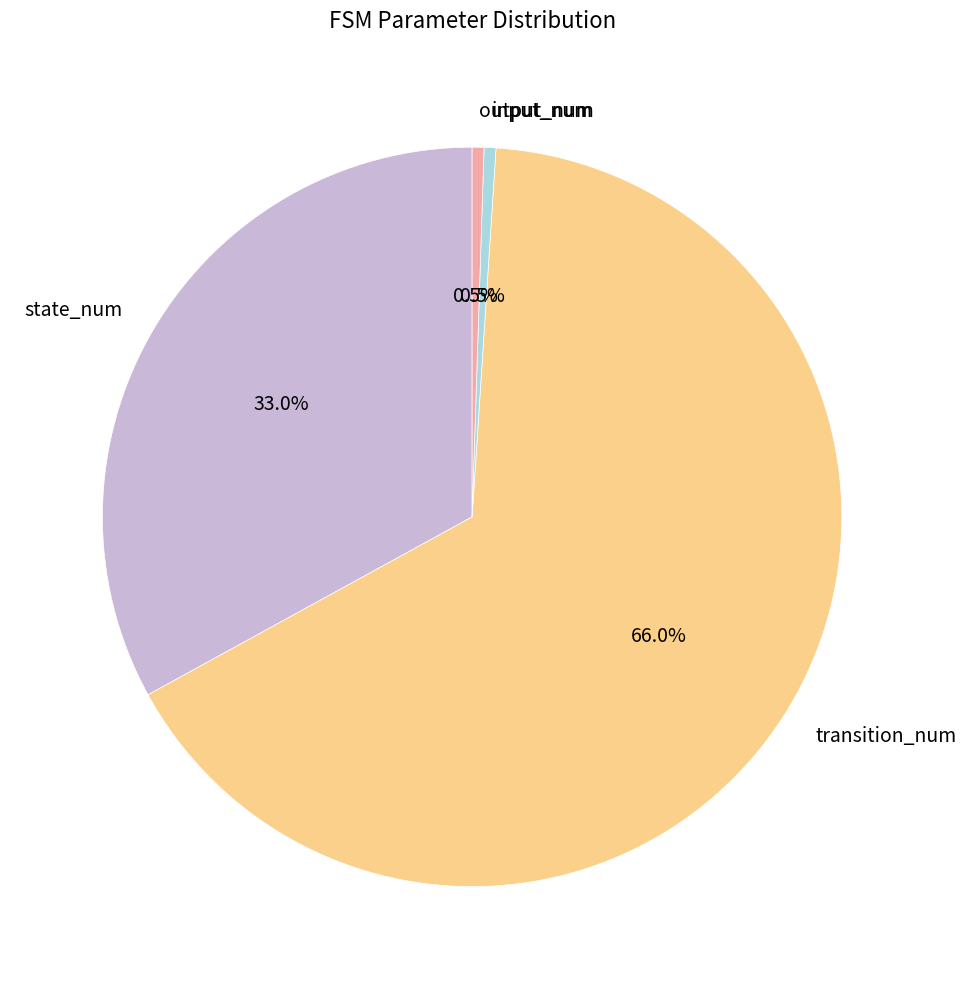

What percentage is NOT represented by transition_num?

34.0%